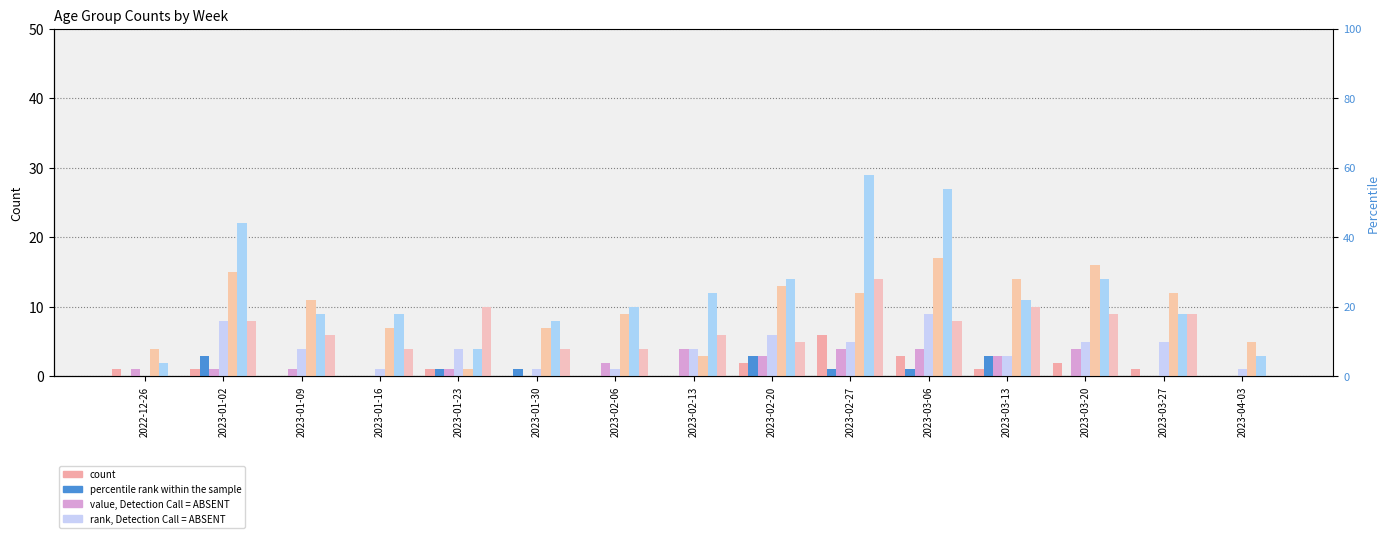

Where is 40 - 49 nearest to the value 2?

2023-02-06